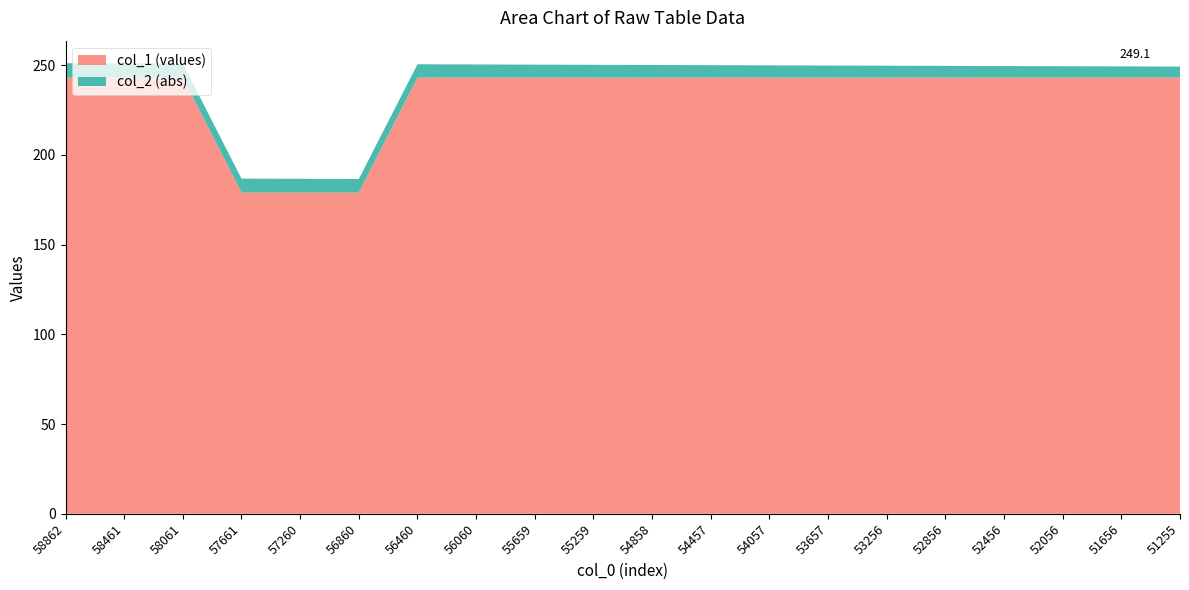

What is the total value across all series at 51255?

249.1